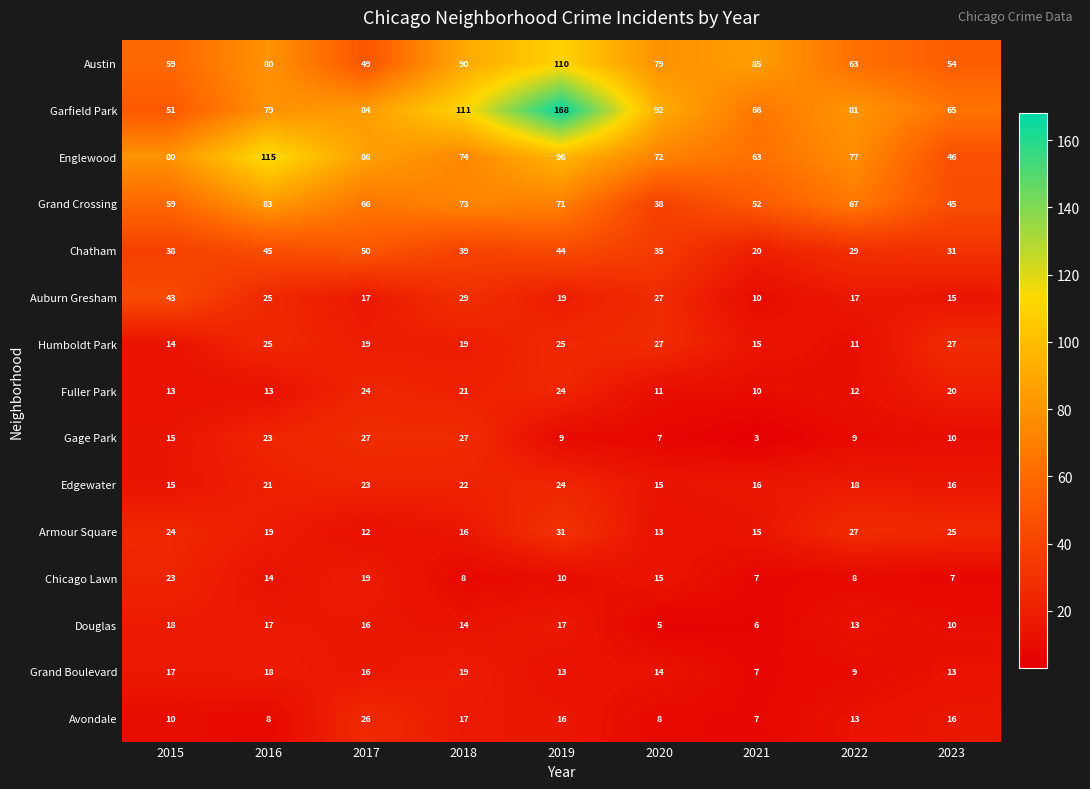

At how many categories does at least one series exceed 53?

9